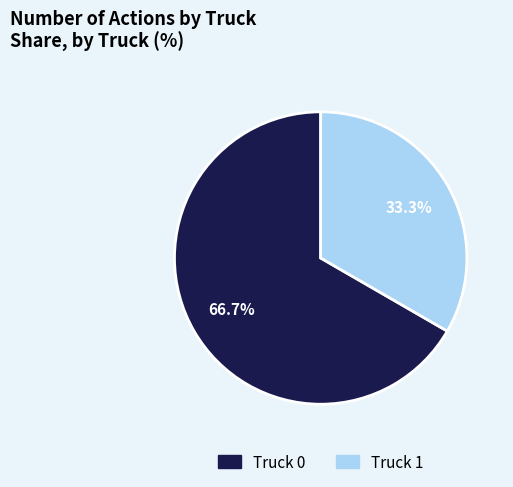

Is it true that Truck 1 is 45% of the pie?

False